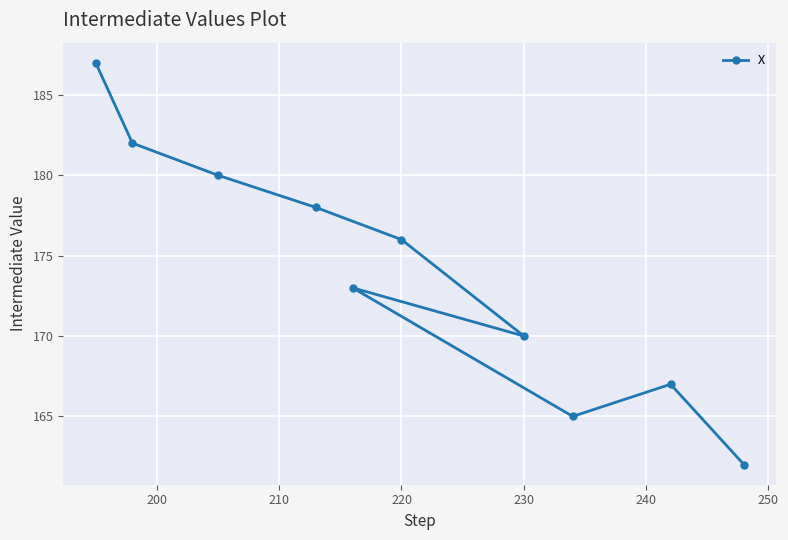

True or false: the data shows 170 at 230.

True